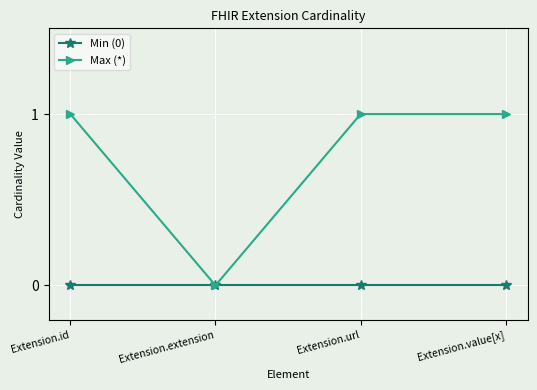

What is the total value across all series at Extension.value[x]?

1